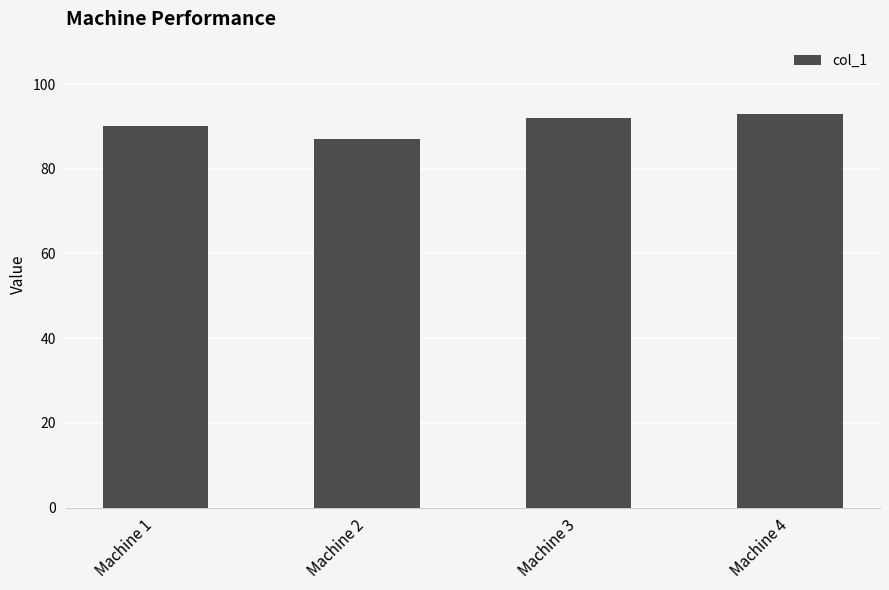

At which category does the chart reach its minimum across all series?

Machine 2